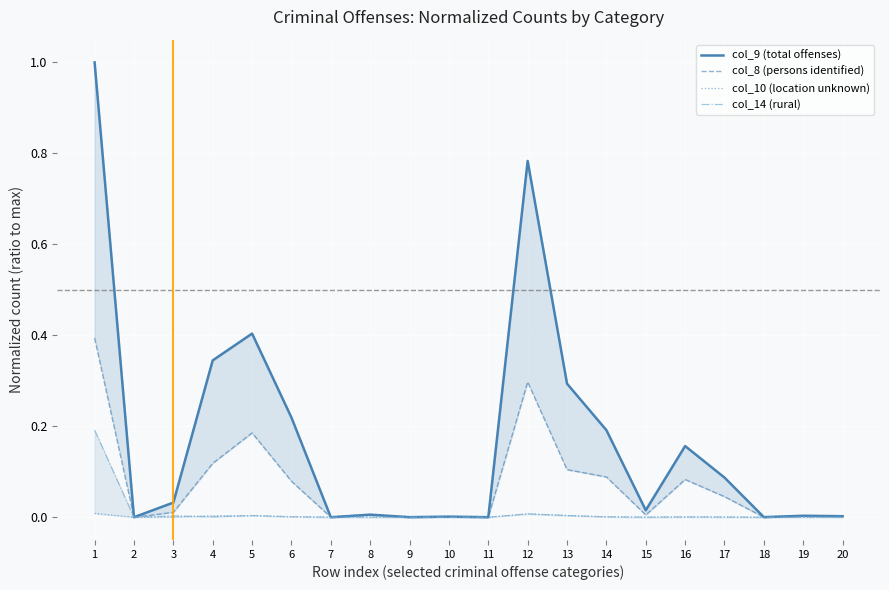

In col_8 (persons identified), how many points are higher than both neighbors (excluding endpoints)?

6